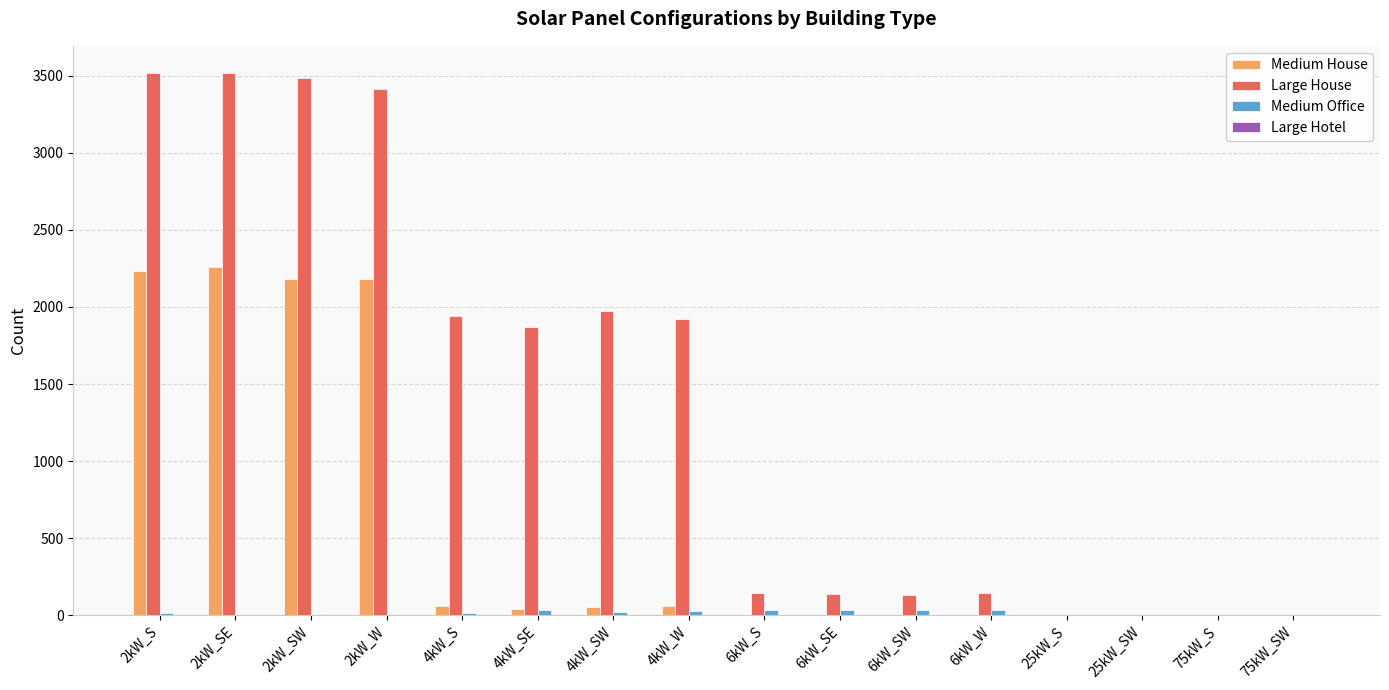

Between 2kW_SE and 6kW_S, which series saw the biggest shift?

Large House